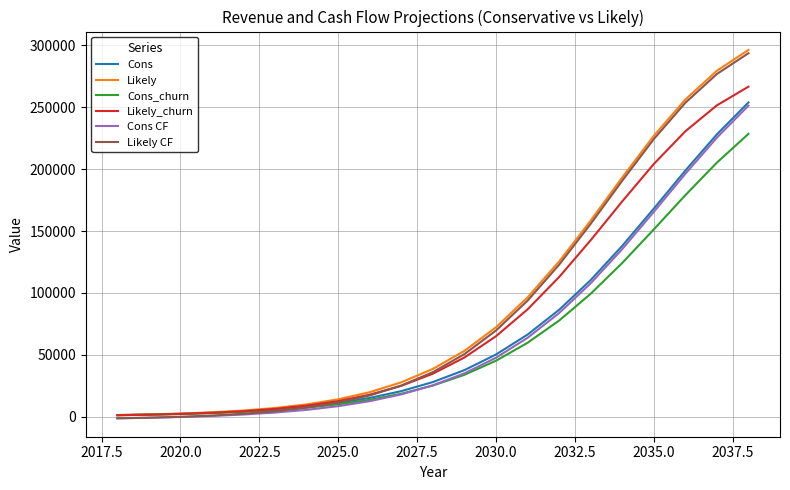

What is the maximum value shown in the chart?

296280.0